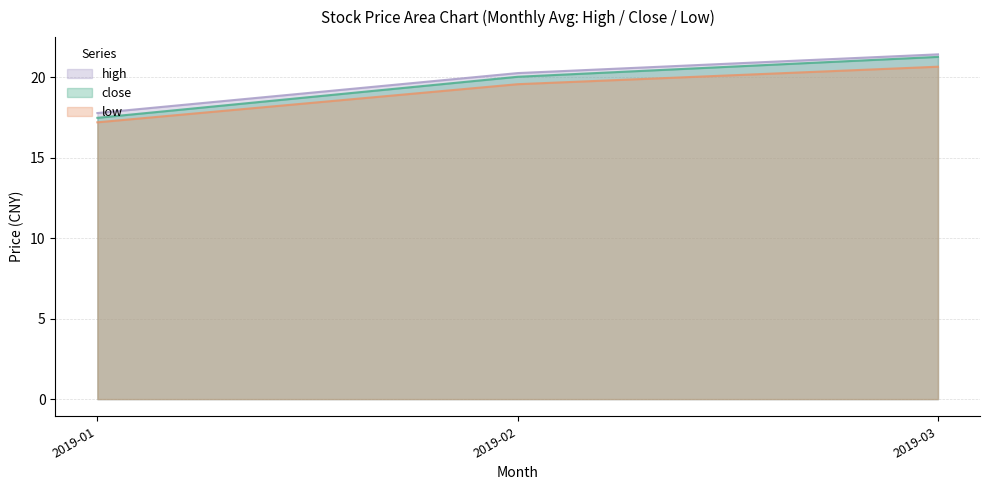

Where is close nearest to the value 19?

2019-02